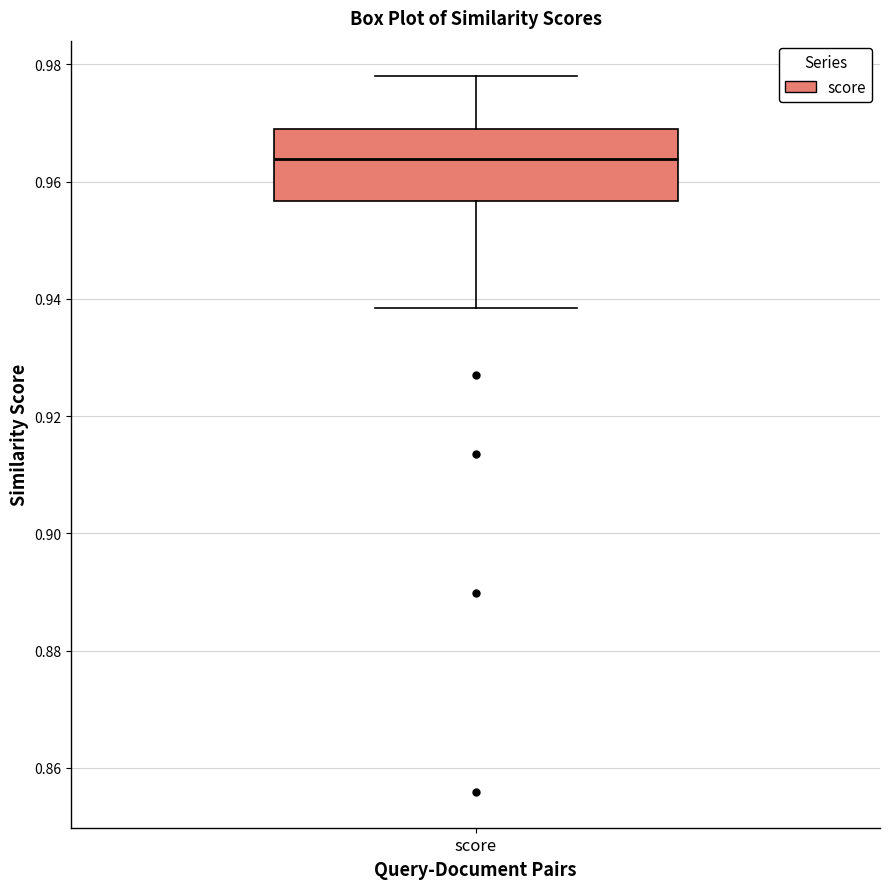

Where does the lower whisker of the box for score end on the y-axis? The values are not printed on the chart, so give them approximately, as read against the axis.

0.938